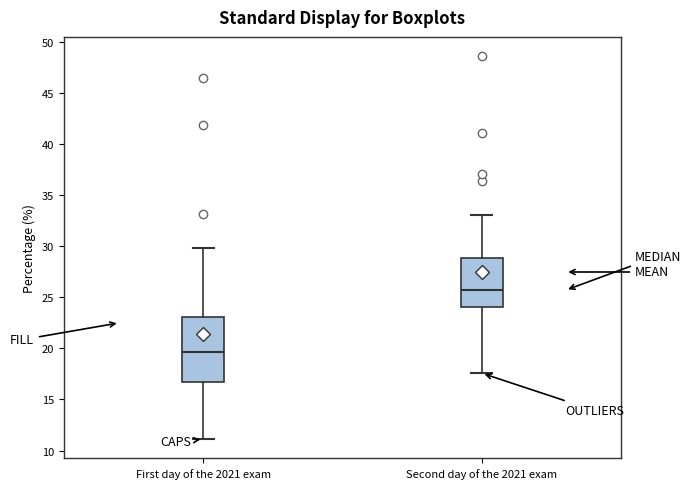

Reading left to right, read every box against the y-axis: the position of its median line, the range the box covers, and the ends of its whiskers. The values are not printed on the chart, so give them approximately, as read against the axis.

First day of the 2021 exam: median 19.5, box 17.0 to 23.0, whiskers 11.0 to 30.0
Second day of the 2021 exam: median 25.5, box 24.0 to 29.0, whiskers 17.5 to 33.0